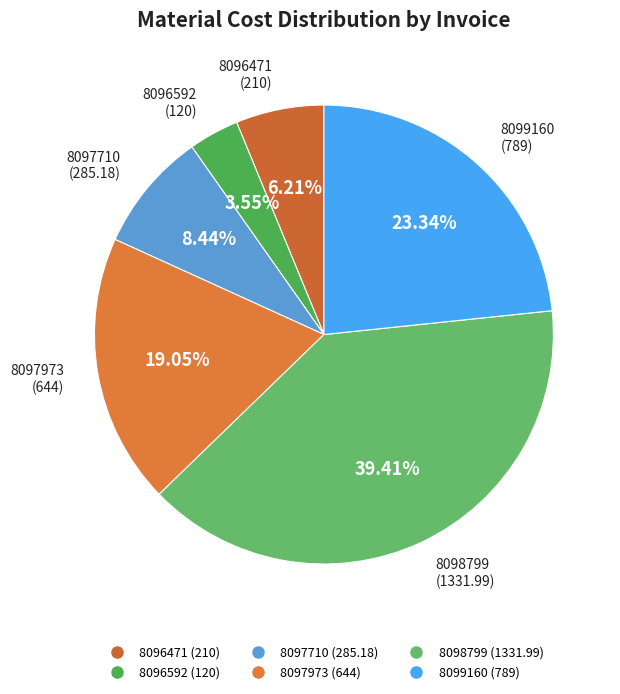

Count the number of slices in the pie.

6